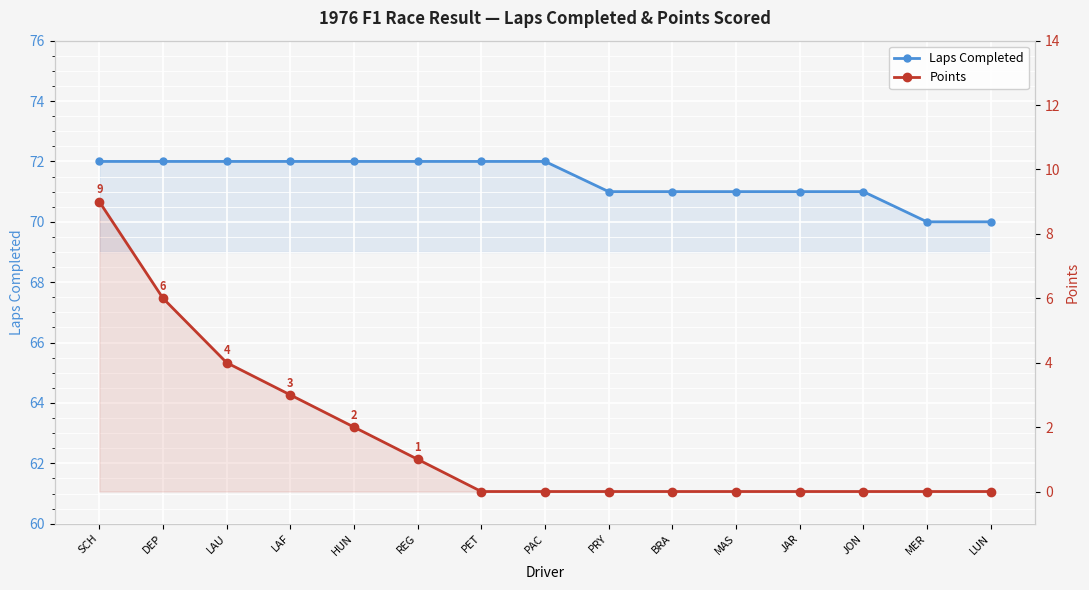

True or false: Laps Completed and Points cross at least once.

False